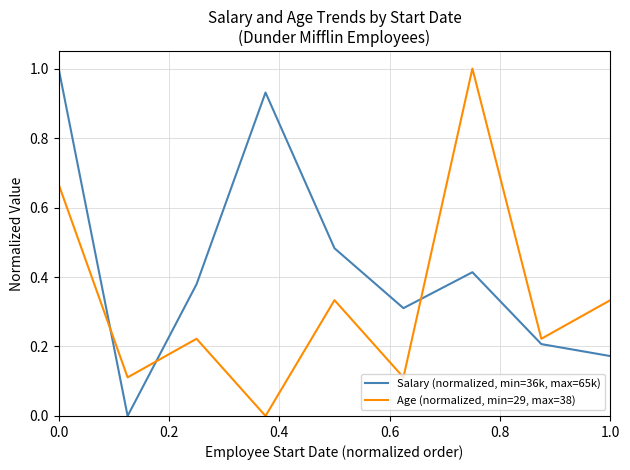

True or false: Age (normalized, min=29, max=38) and Salary (normalized, min=36k, max=65k) cross at least once.

True